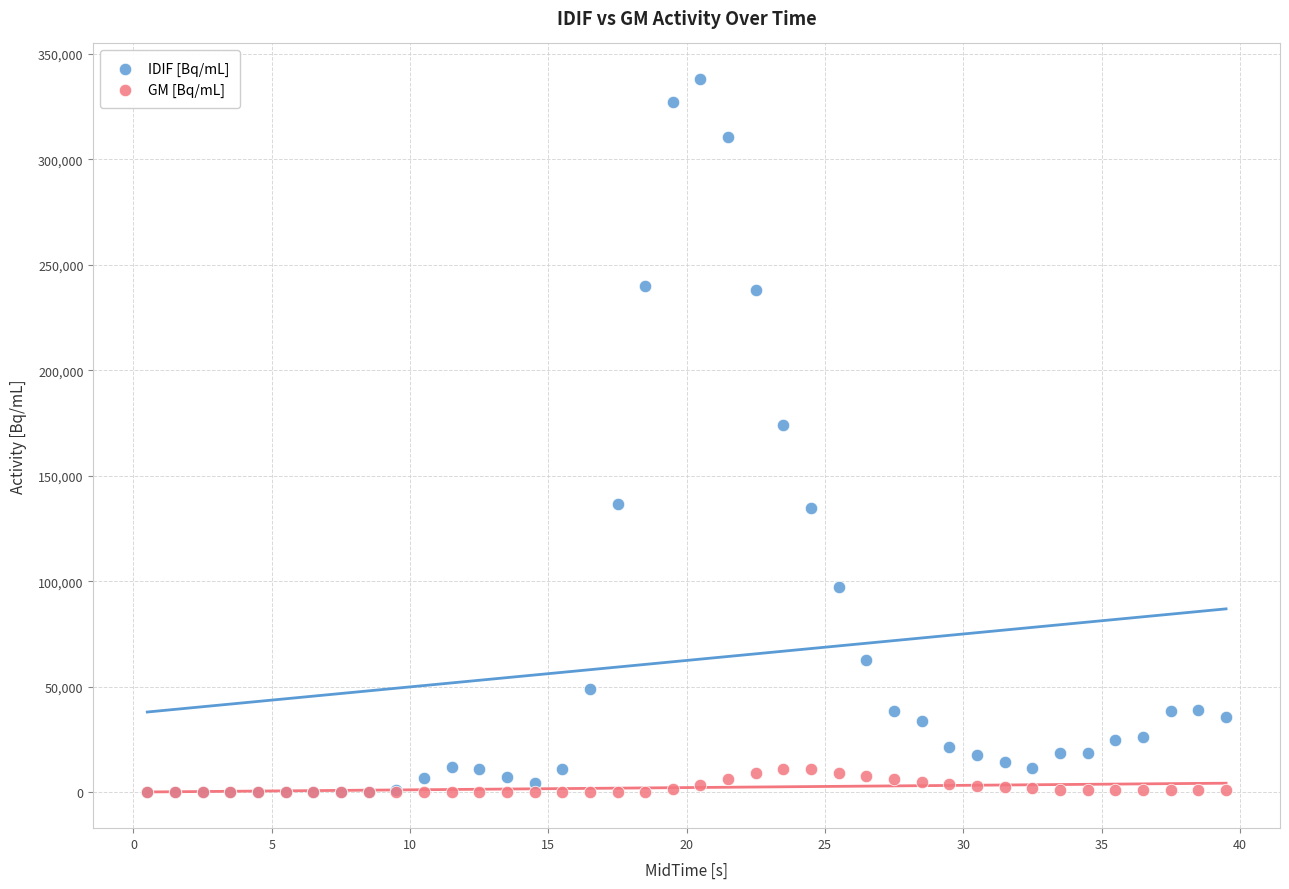

Which series reaches the maximum Y coordinate?

IDIF [Bq/mL]